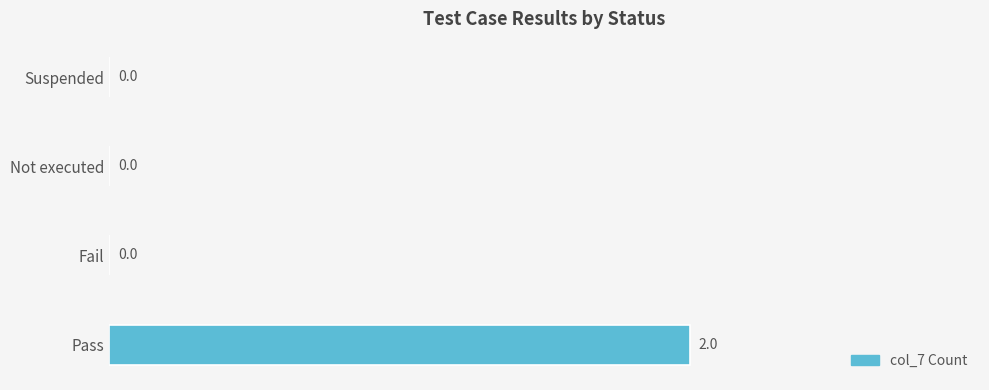

At which category does the chart reach its peak across all series?

Pass